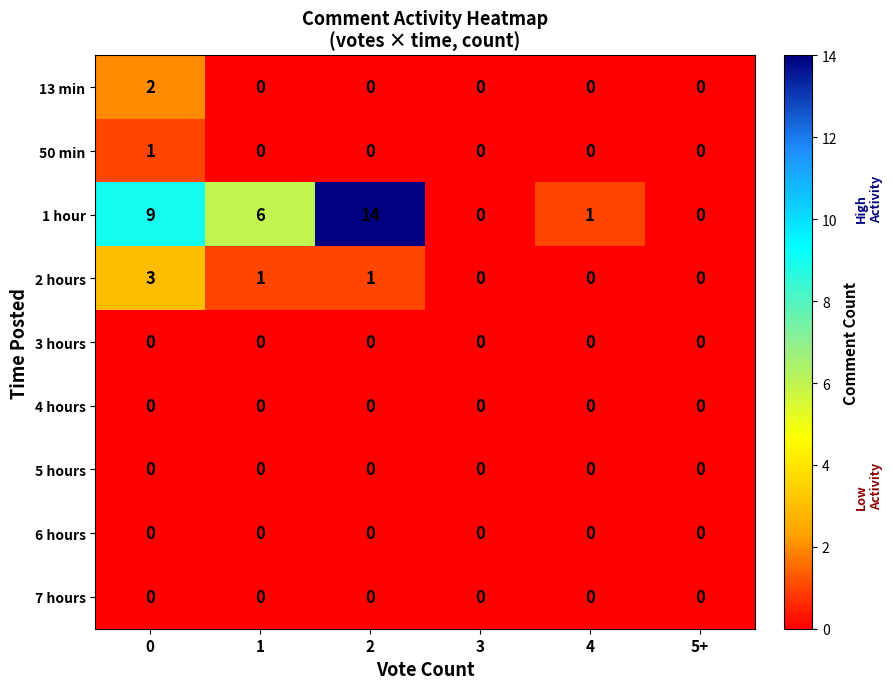

What is the difference between the second highest and second lowest values in the 1 hour series?

9